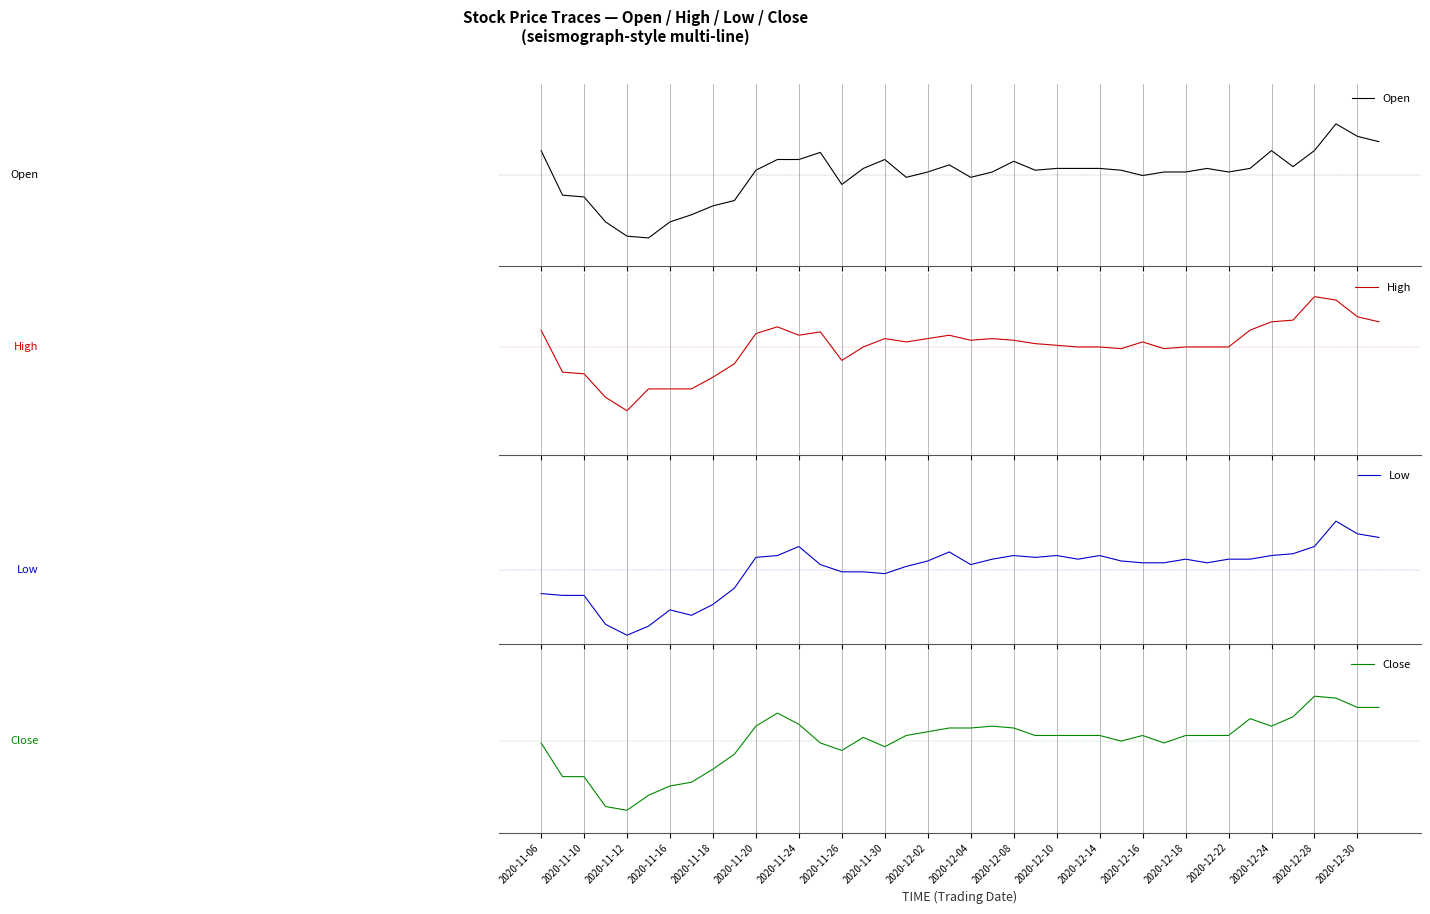

The Close series shows 0.1 at 2020-11-24. True or false?

False